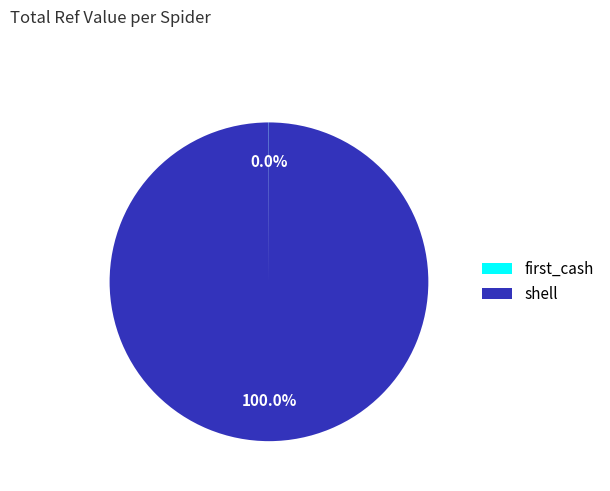

What is the largest slice in the pie chart?

shell